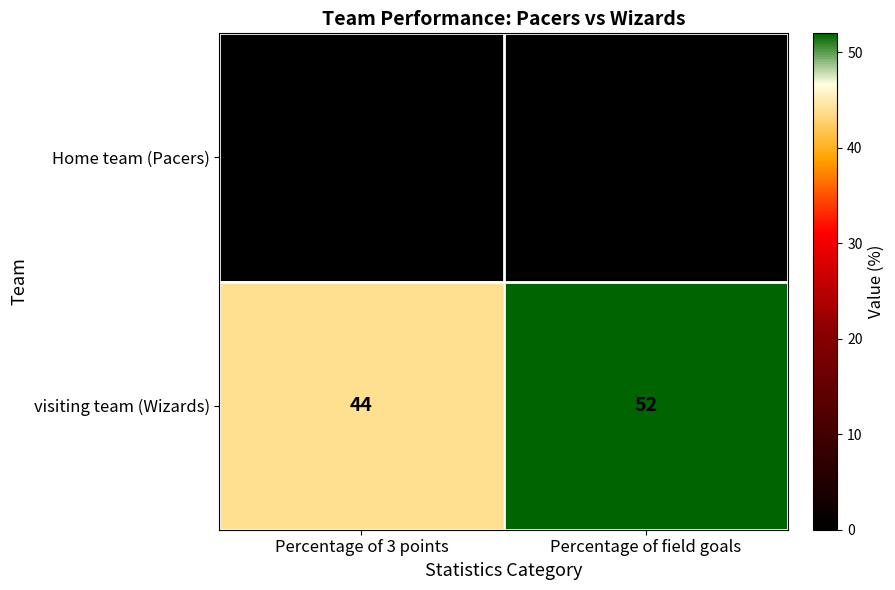

The visiting team (Wizards) series shows 14 at Percentage of 3 points. True or false?

False